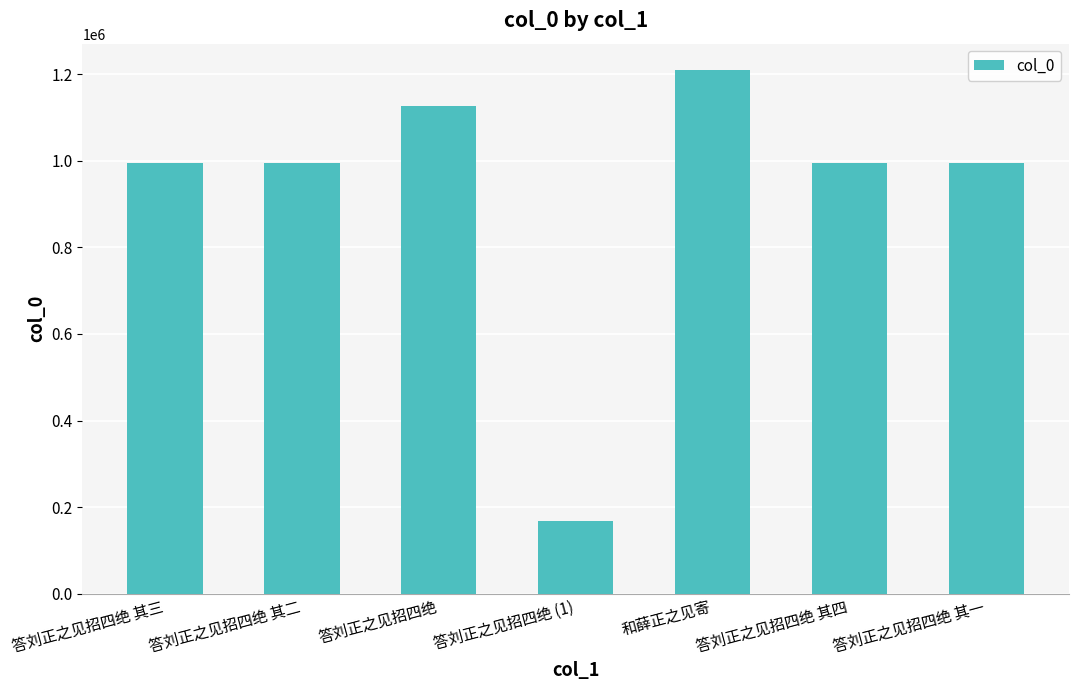

Read the value at 和薛正之见寄, to the nearest 10.

1209580